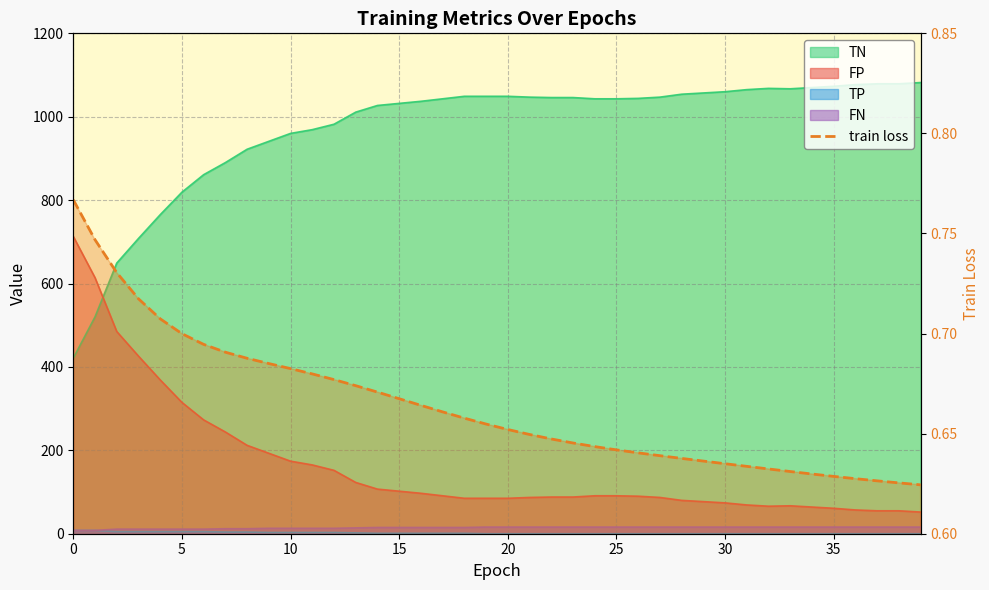

What value does the data have at 26?

0.6